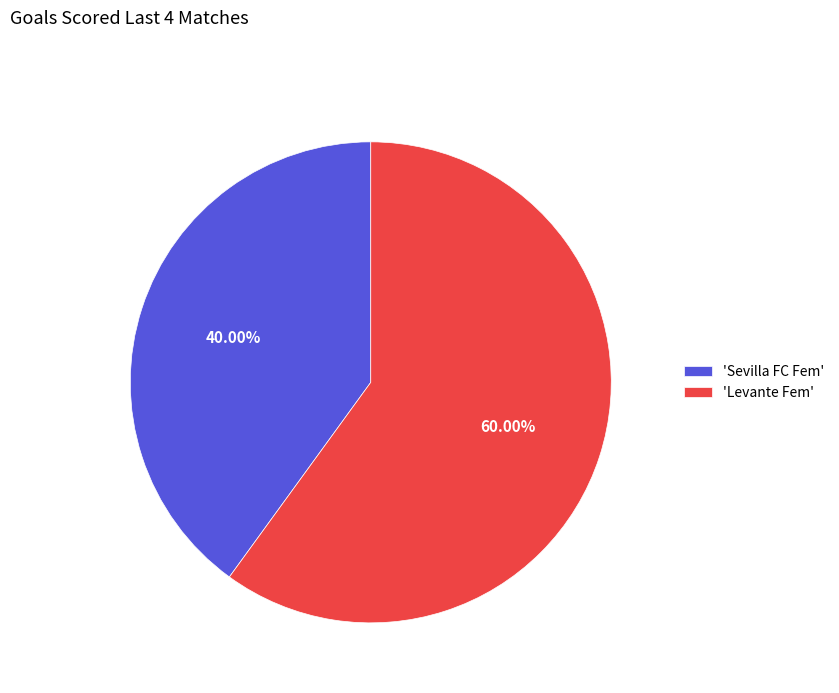

Is there a majority slice in this chart?

Yes